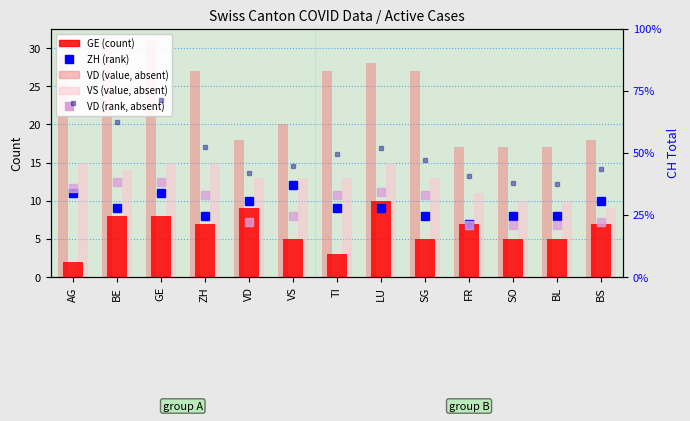

True or false: CH total has a value of 144.9 at FR.

False